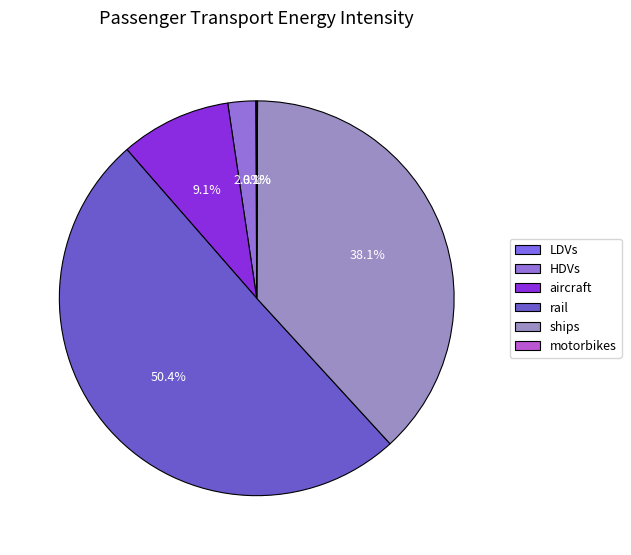

Rank the categories by value from highest to lowest.

rail, ships, aircraft, HDVs, LDVs, motorbikes